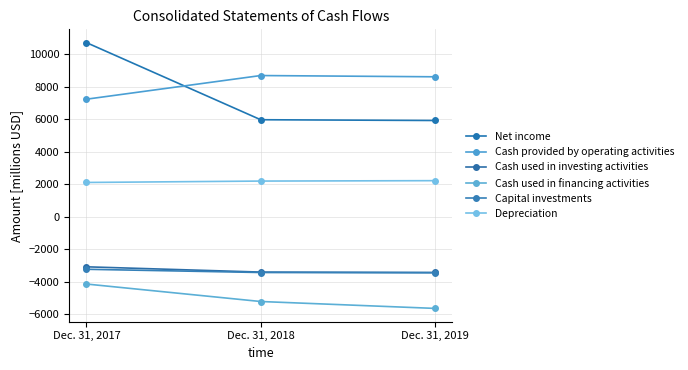

Is it true that Net income equals 5919 at Dec. 31, 2019?

True